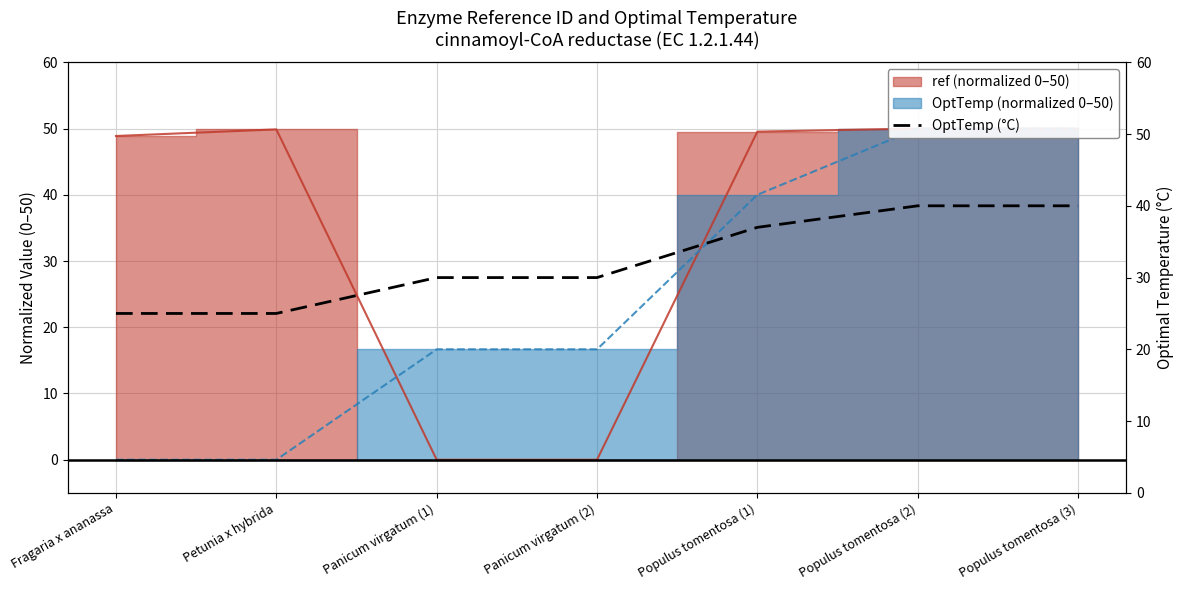

Does the chart display data point markers on the line(s)?

No